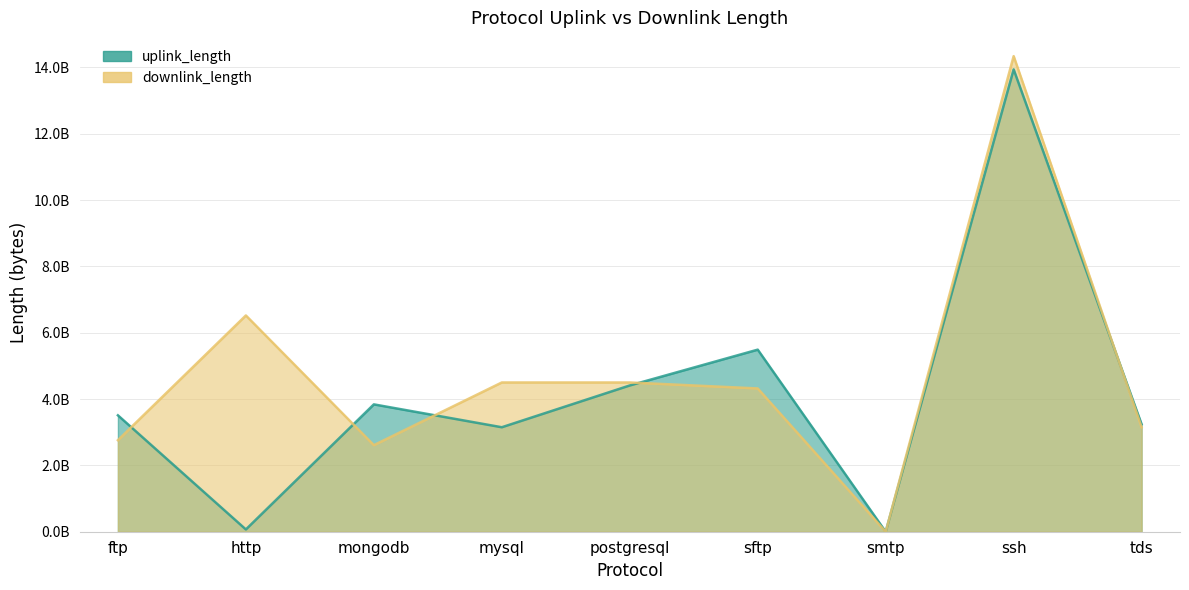

Which series changed the most between ftp and tds?

downlink_length